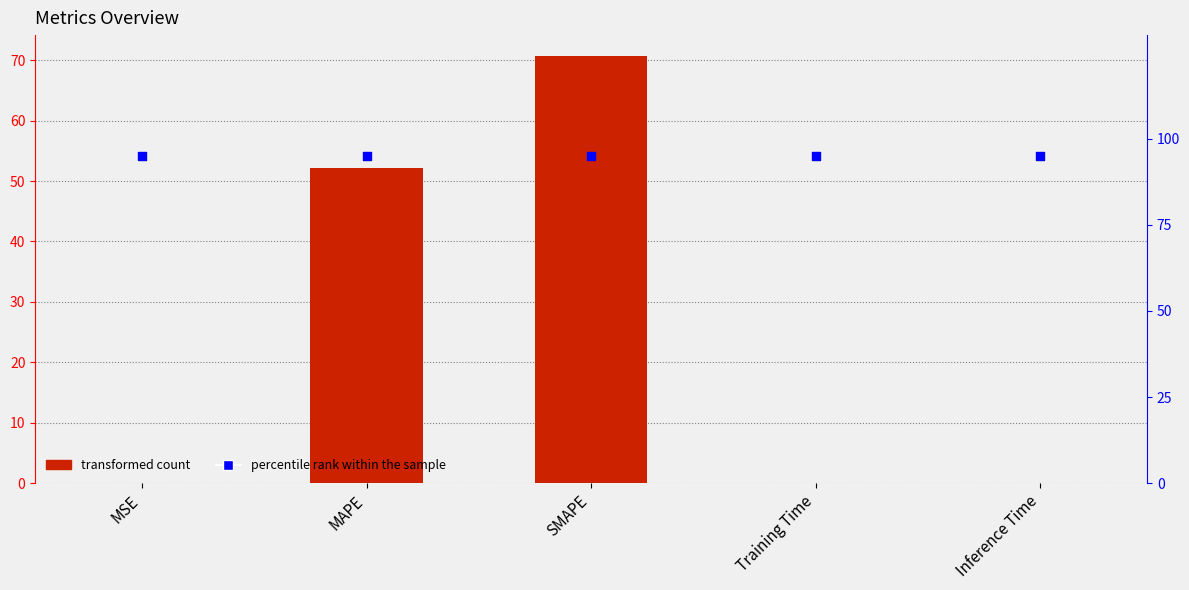

Which series has the largest total across all categories?

percentile rank